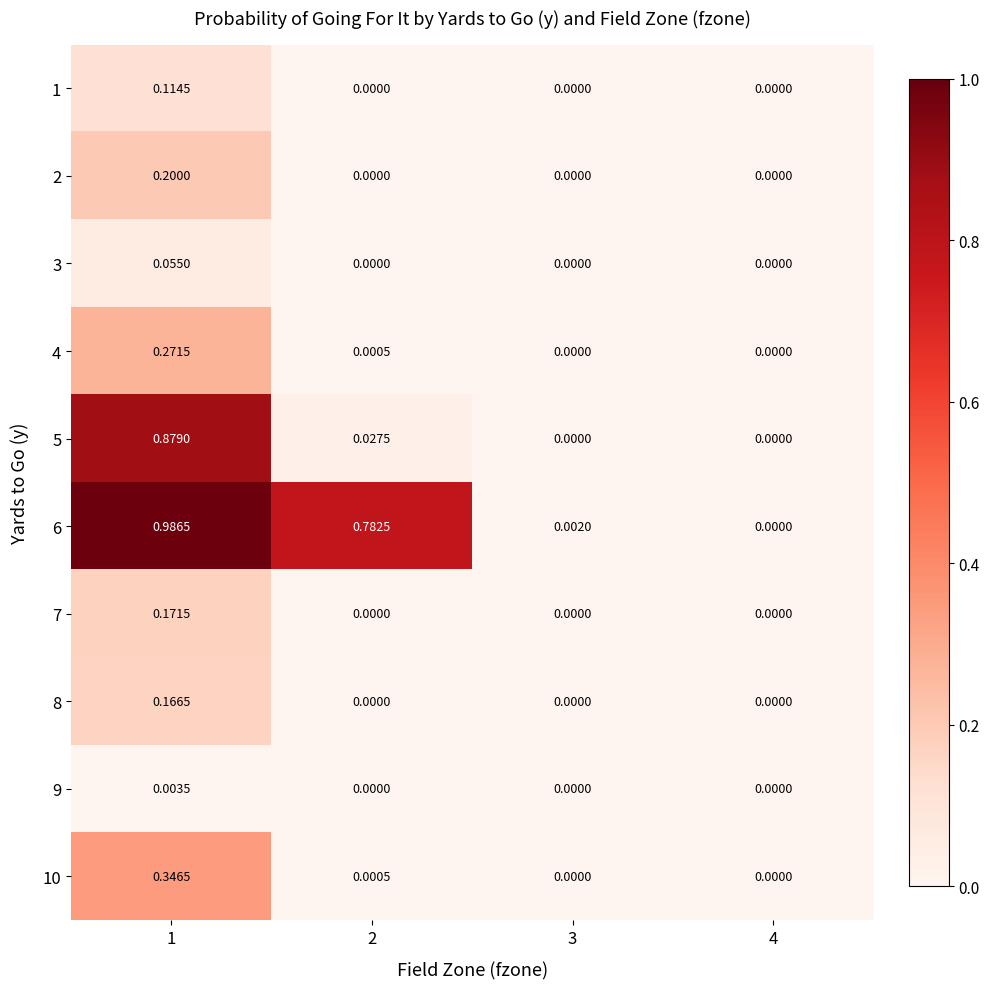

Is the value of 10 at 3 greater than the value of 6 at 3?

No